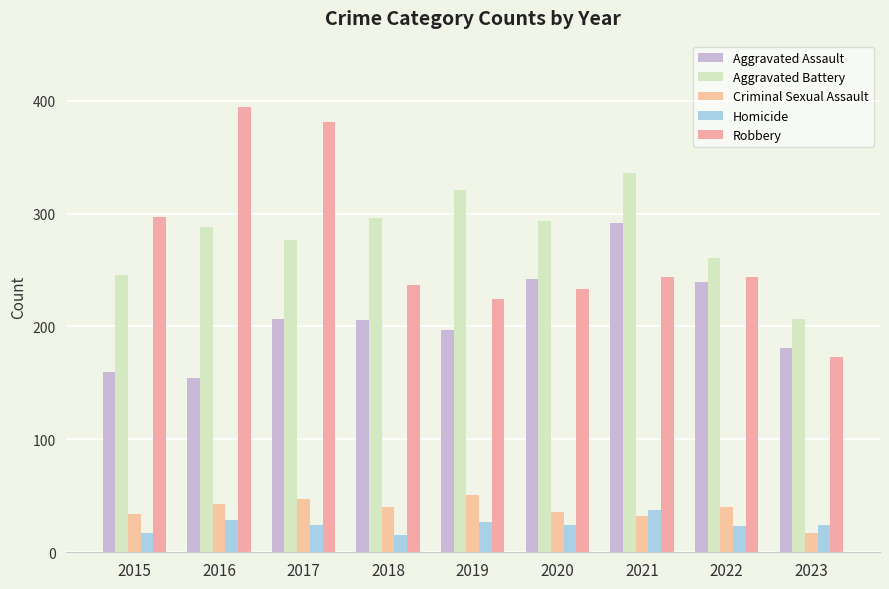

Count the number of categories in the chart.

9